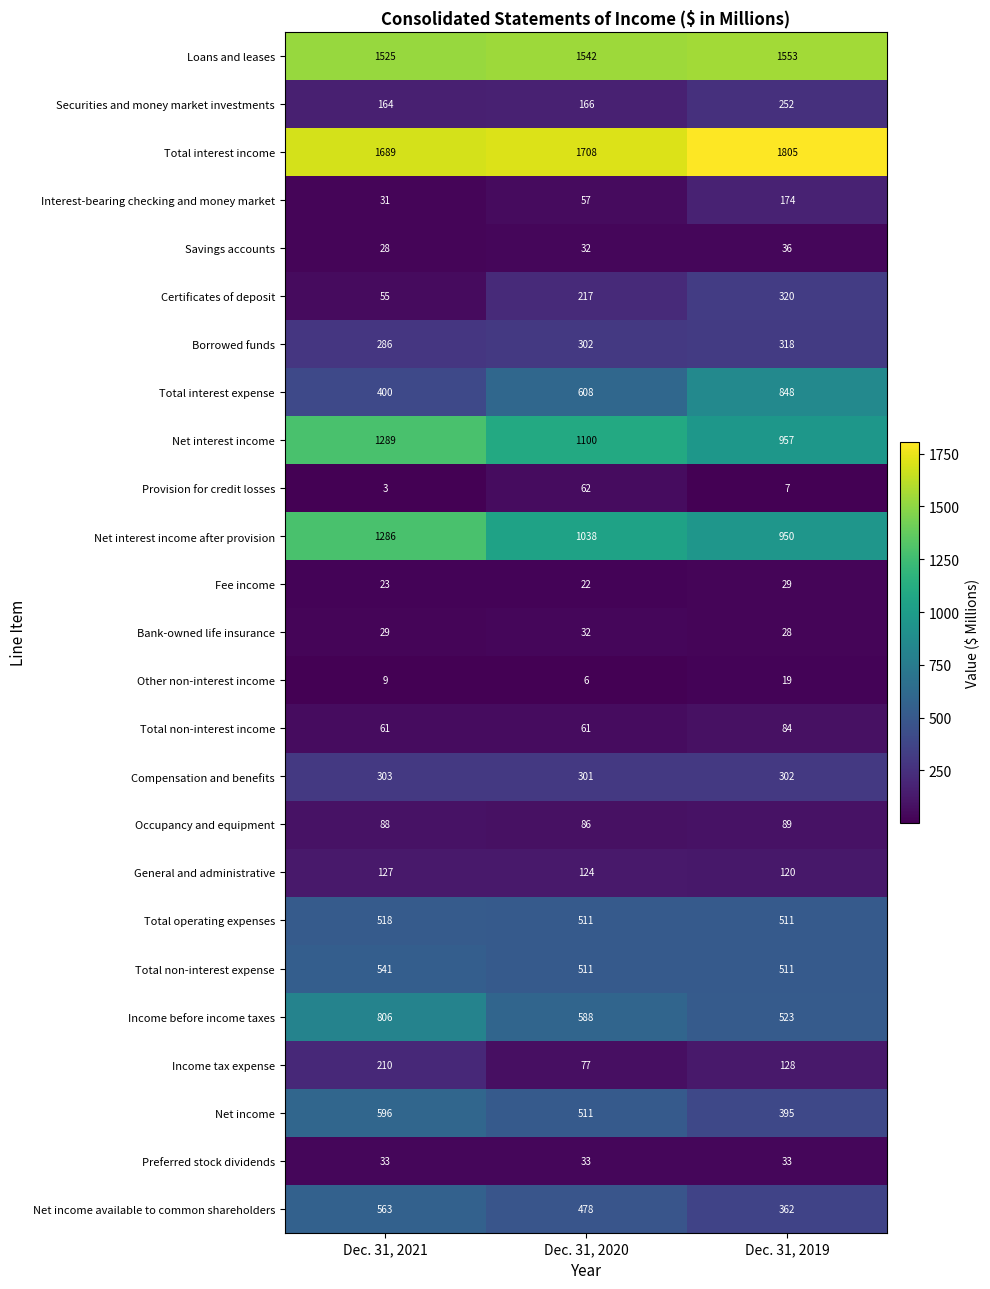

At which category is the sum across all series the highest?

Dec. 31, 2021